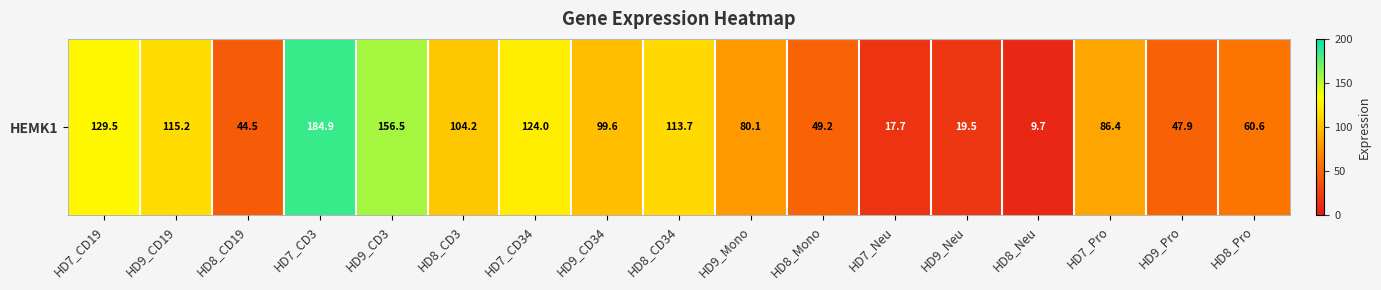

What is the maximum value shown in the chart?

184.9